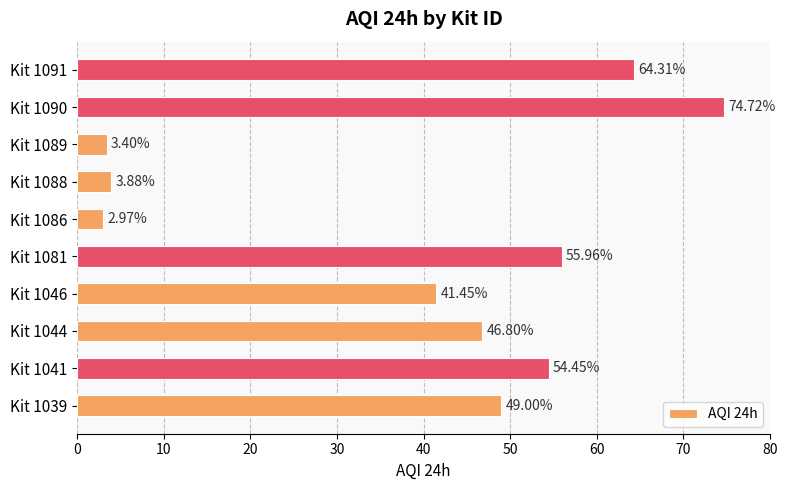

List the labels in order of value, smallest first.

Kit 1086, Kit 1089, Kit 1088, Kit 1046, Kit 1044, Kit 1039, Kit 1041, Kit 1081, Kit 1091, Kit 1090